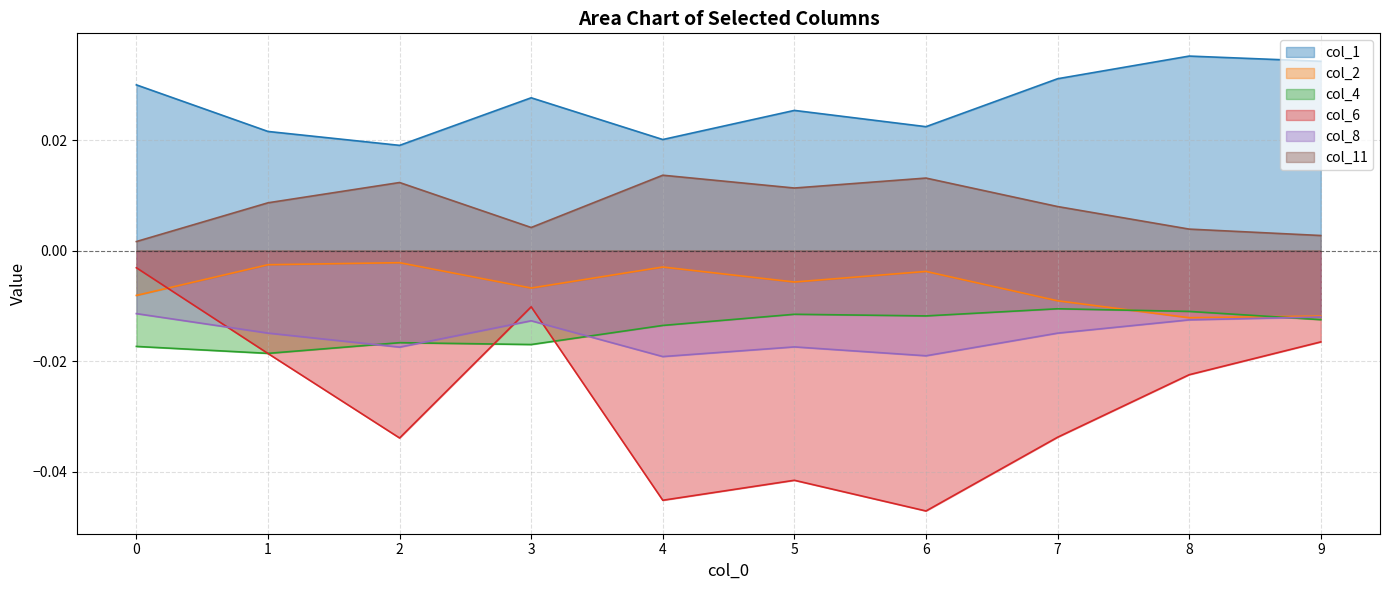

True or false: col_6 and col_1 intersect in this chart.

False